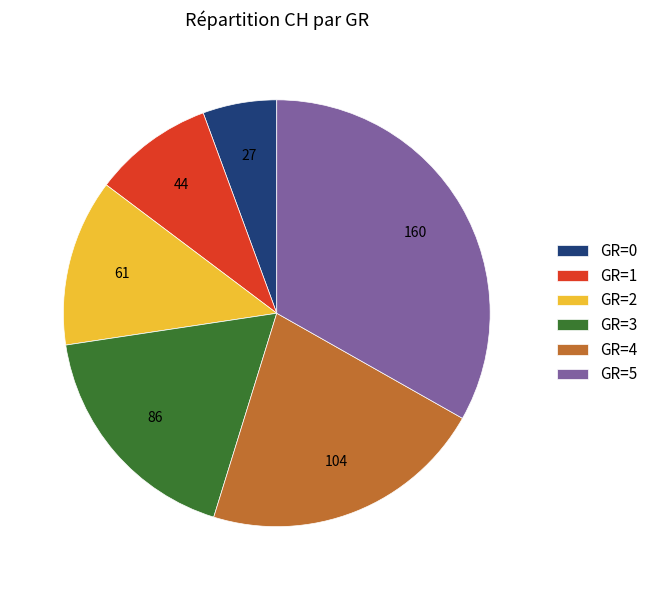

Is there a majority slice in this chart?

No